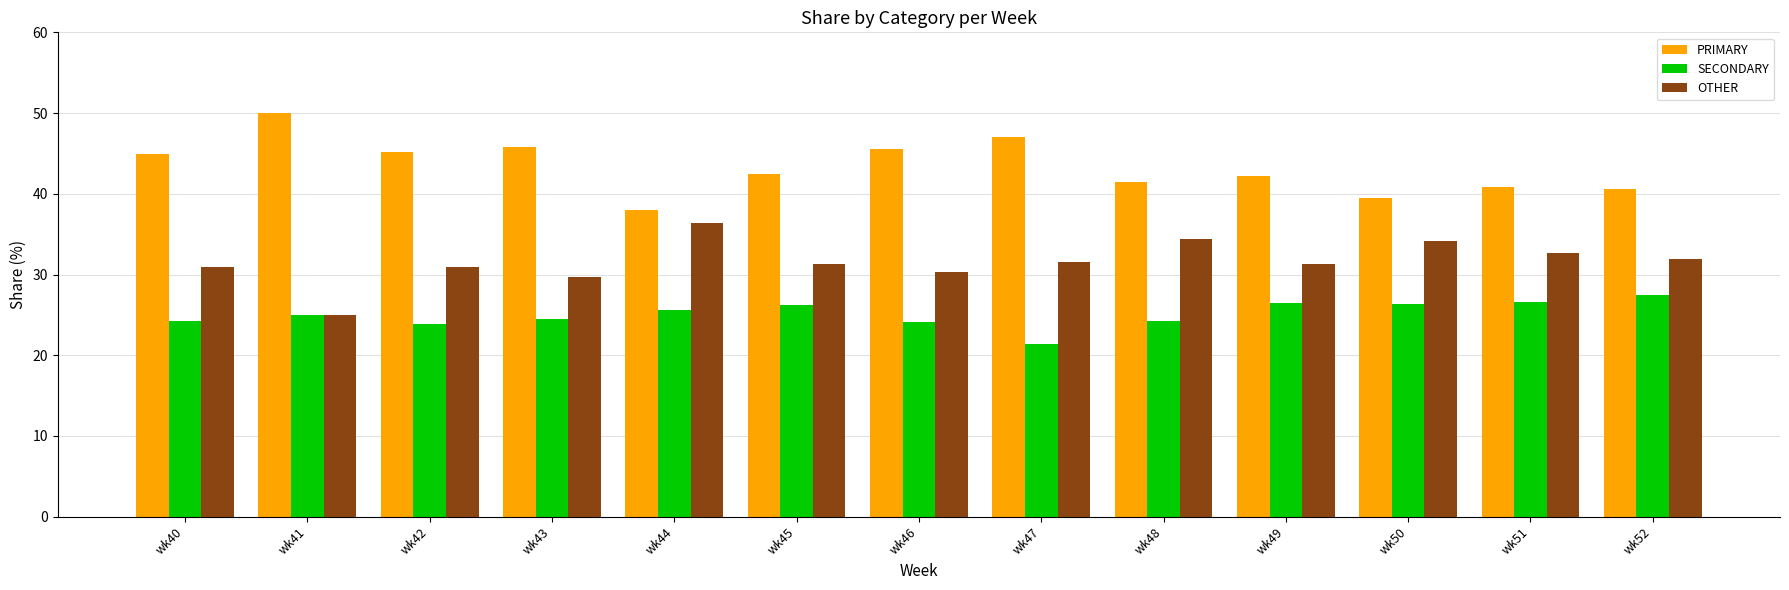

Which category has the lowest value across all series?

wk47